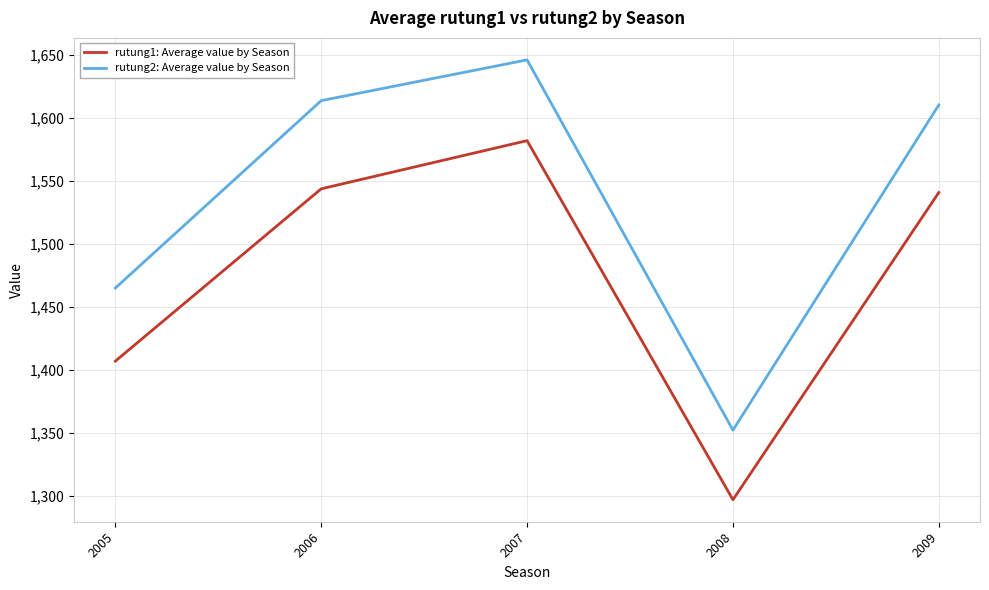

What is the approximate value of rutung1: Average value by Season at 2009?

1541.0